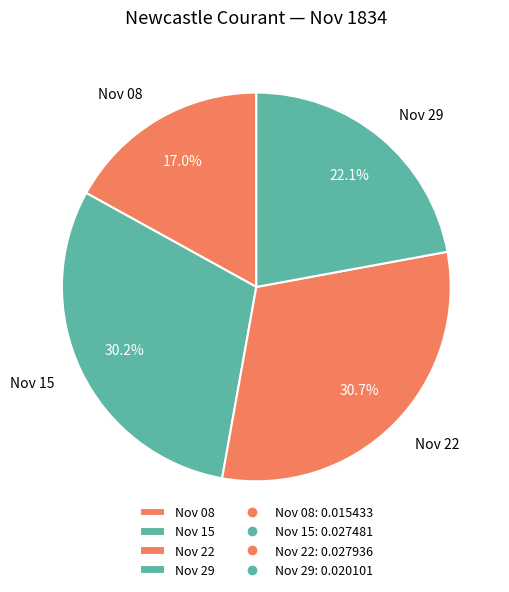

Which slice is the smallest?

Nov 08